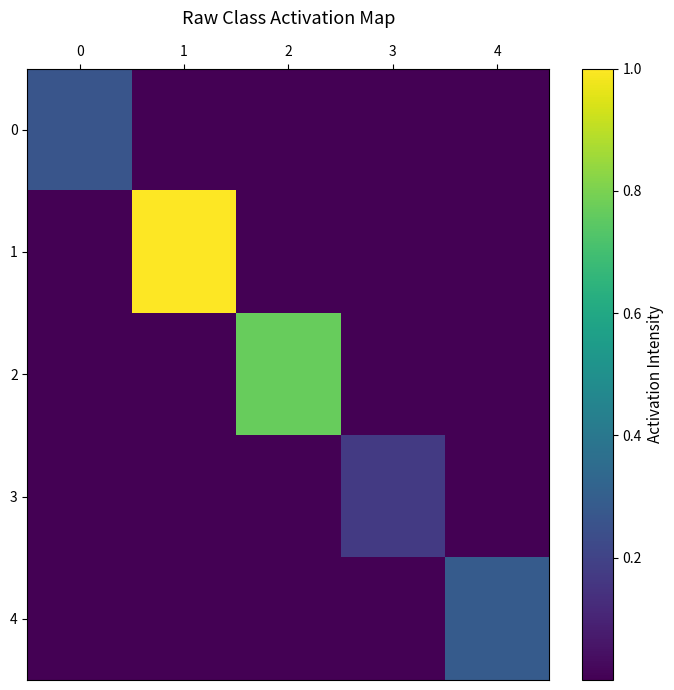

Which label corresponds to the smallest value in the chart?

1